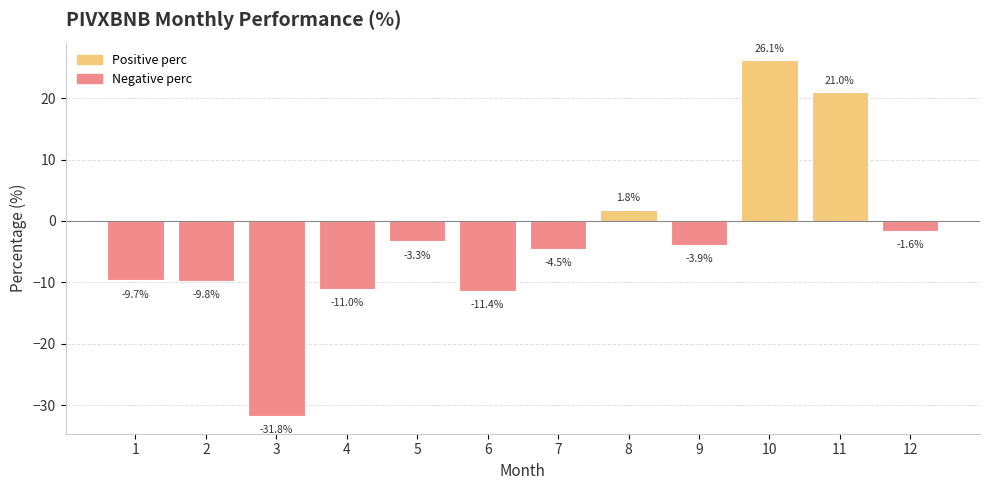

Reading right to left, transcribe all the data shown in this chart.

-1.6	21.0	26.1	-3.9	1.8	-4.5	-11.4	-3.3	-11.0	-31.8	-9.8	-9.7